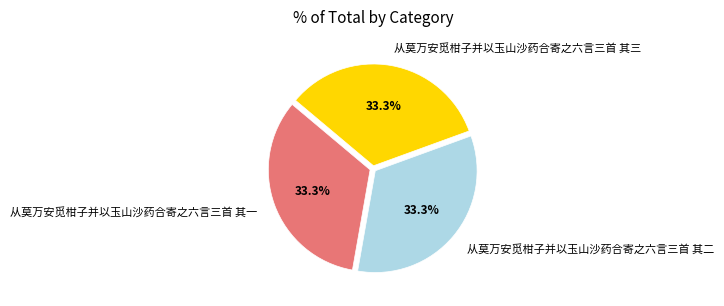

Is there any slice that represents more than half of the pie?

No